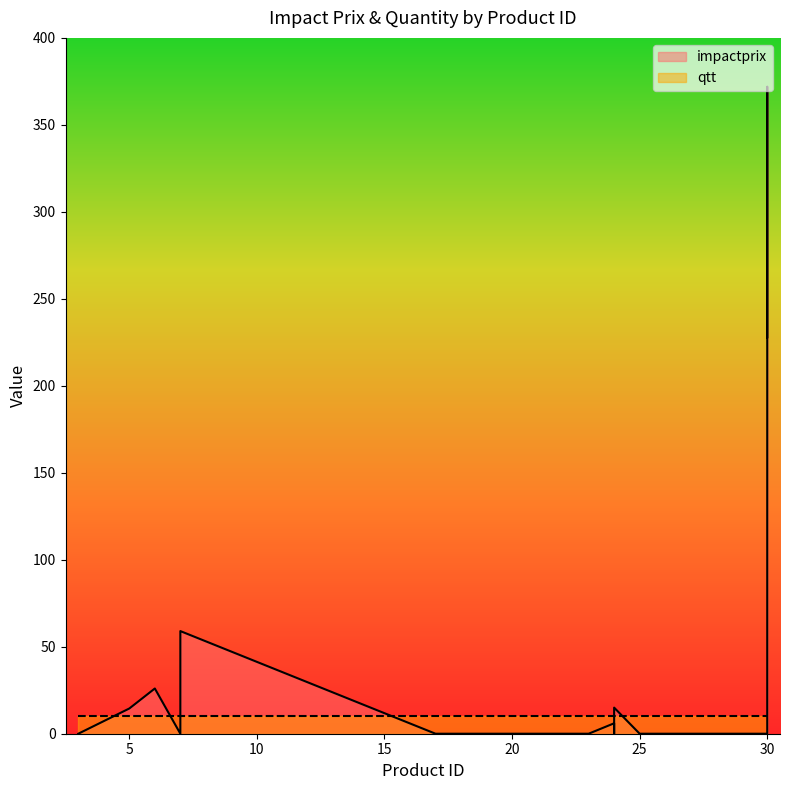

Where is the data nearest to the value 185?

30